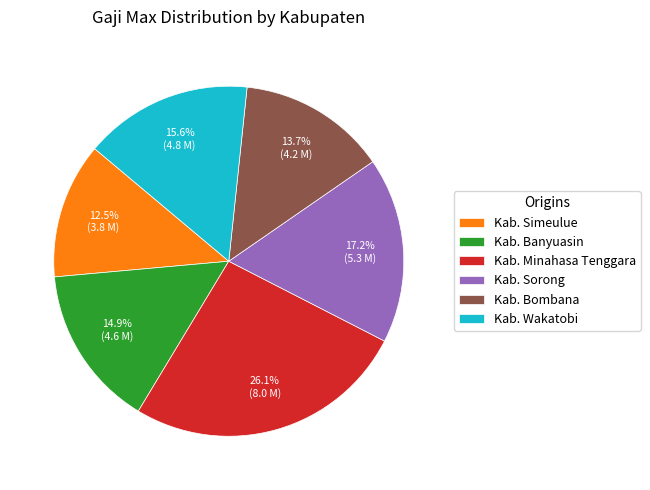

Approximately how many times larger is the value at Kab. Sorong compared to Kab. Banyuasin?

1.2